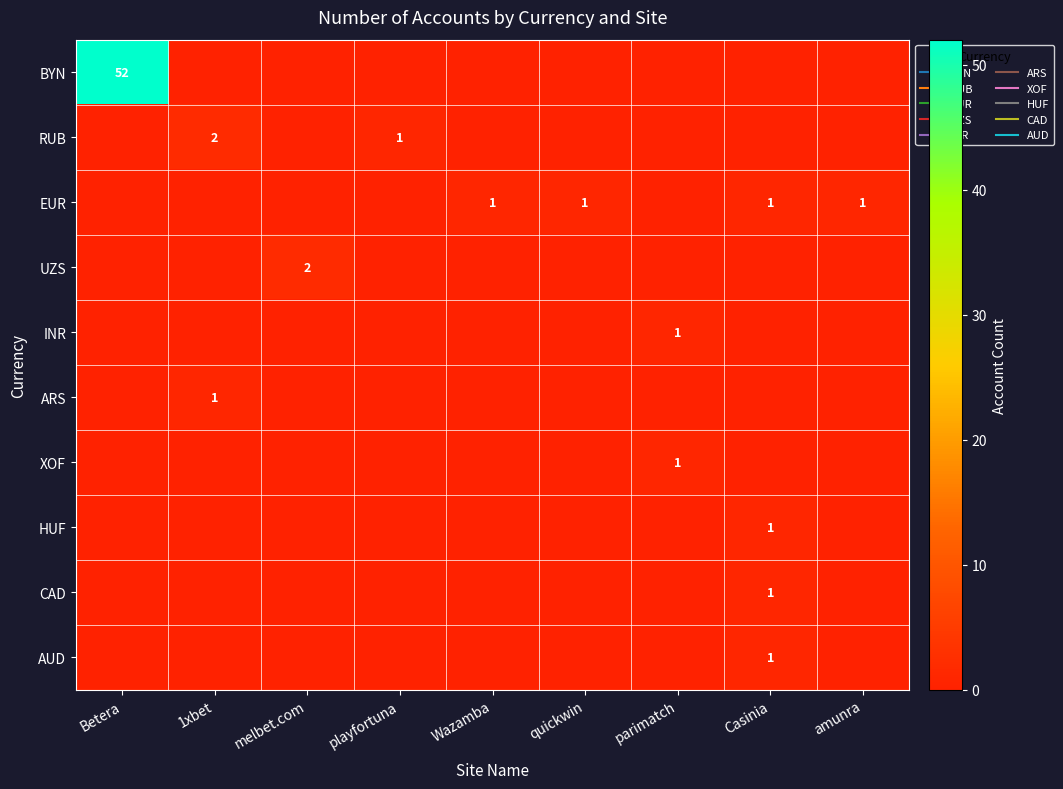

Where is EUR nearest to the value 0?

Betera